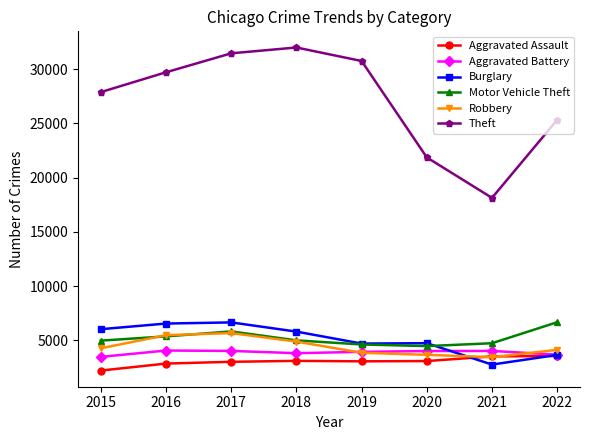

True or false: Burglary has a value of 5816 at 2018.

True